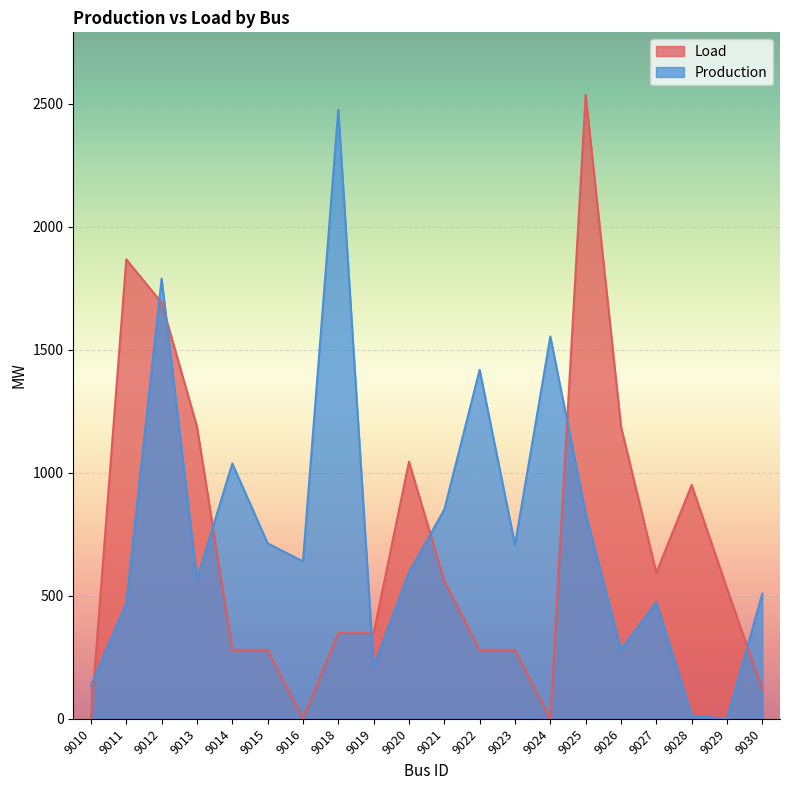

At which category does Production reach its first local valley?

9013